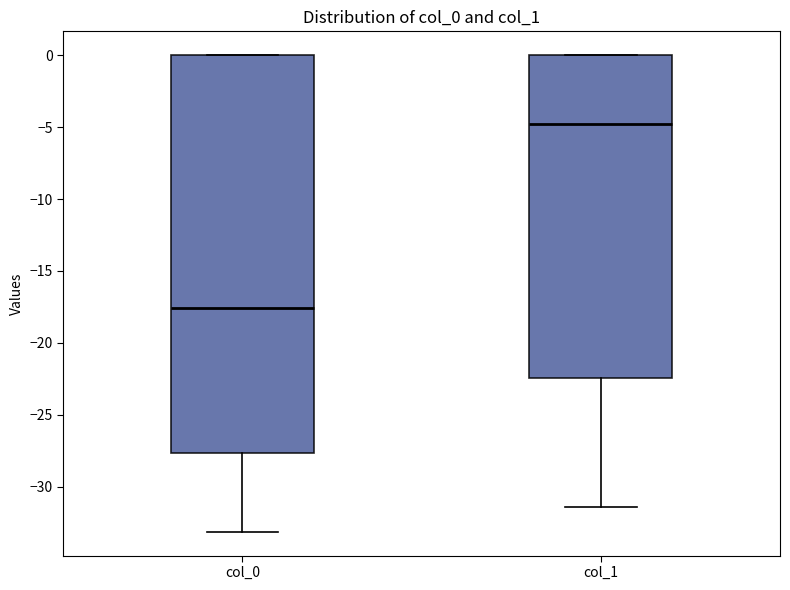

Reading left to right, transcribe this box plot: for each box, give where its median line is, the range the box spans, and where its two whiskers end, as read against the y-axis. The values are not printed on the chart, so give them approximately, as read against the axis.

col_0: median -17.5, box -27.5 to 0.0, whiskers -33.0 to 0.0
col_1: median -5.0, box -22.5 to 0.0, whiskers -31.5 to 0.0